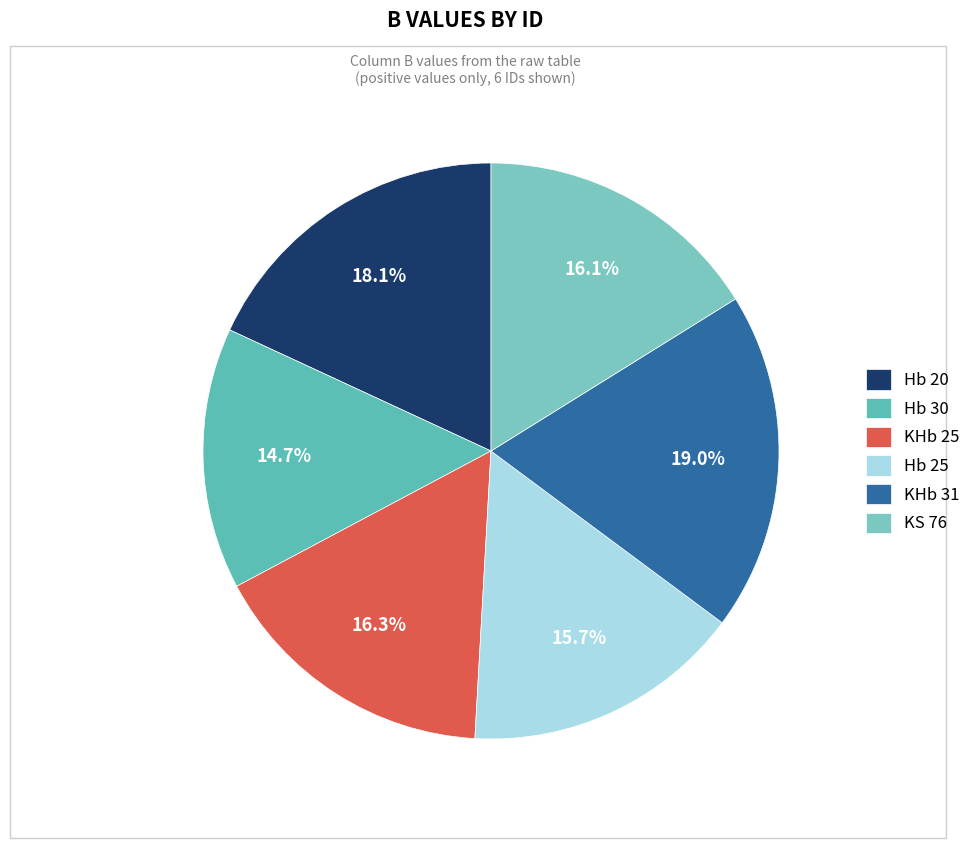

To the nearest percent, what is the average slice percentage?

17%